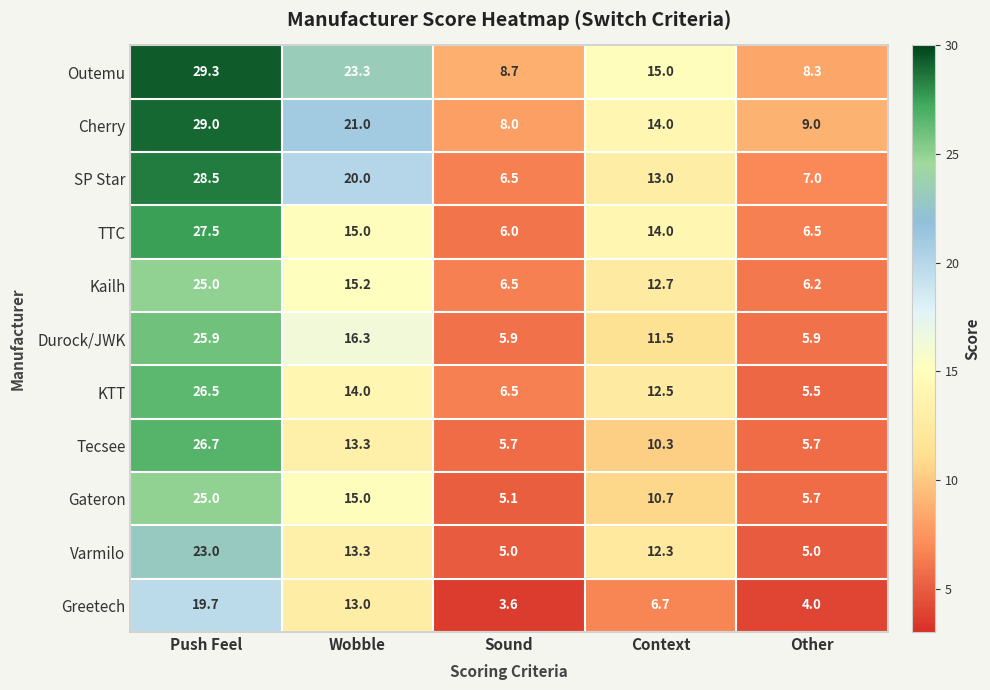

Which series has the largest total across all categories?

Outemu